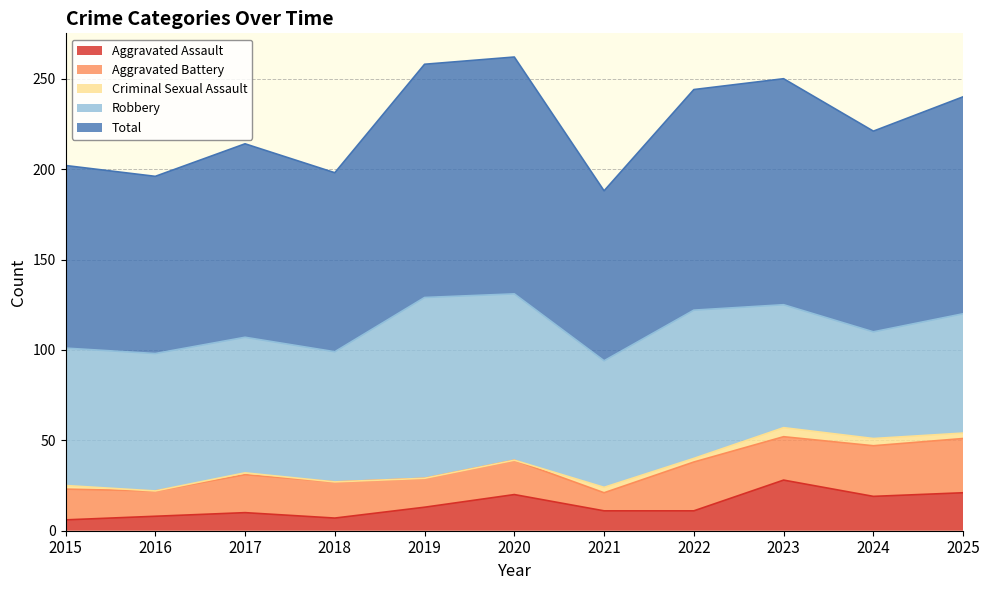

What is the sum of all Aggravated Assault values?

154